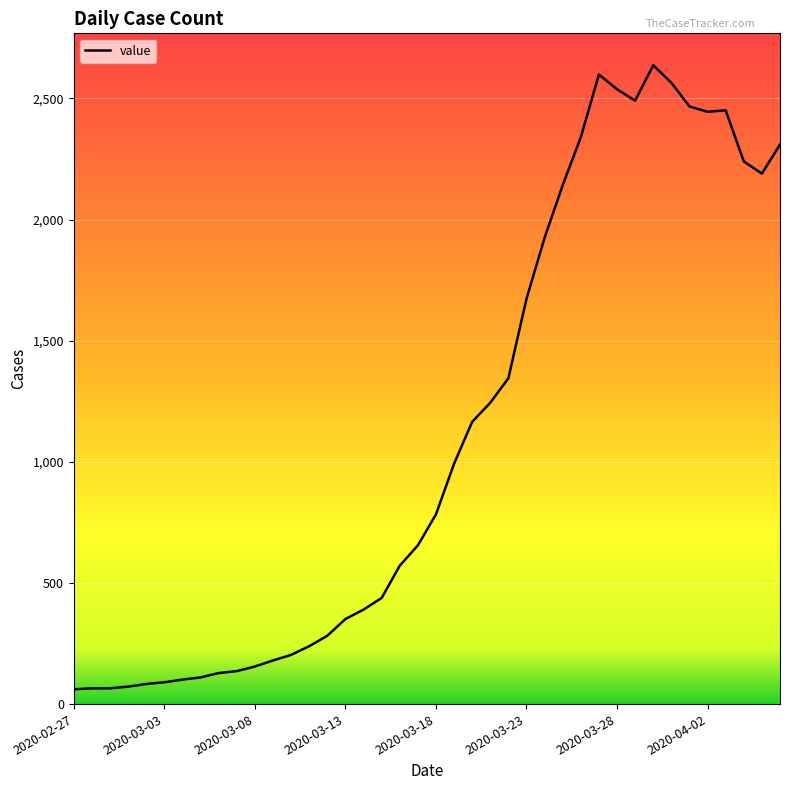

What is the difference between the maximum and minimum values?

2576